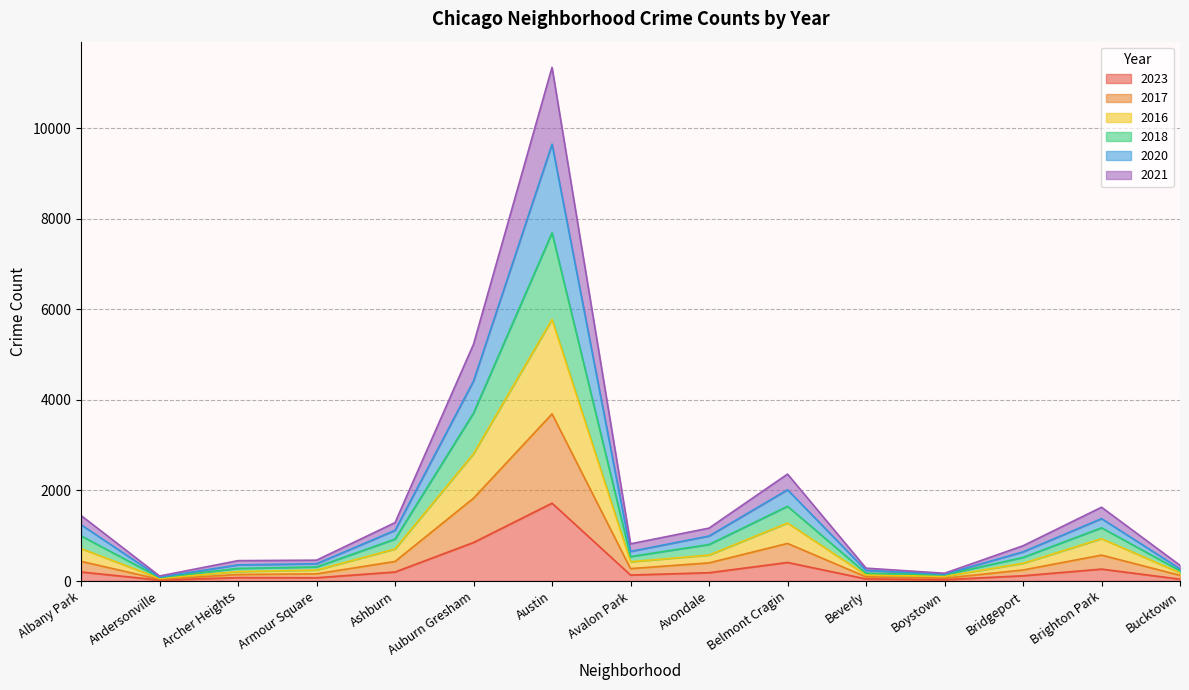

List the labels in order of 2021 value, largest first.

Austin, Auburn Gresham, Belmont Cragin, Brighton Park, Albany Park, Ashburn, Avondale, Avalon Park, Bridgeport, Armour Square, Archer Heights, Bucktown, Beverly, Boystown, Andersonville